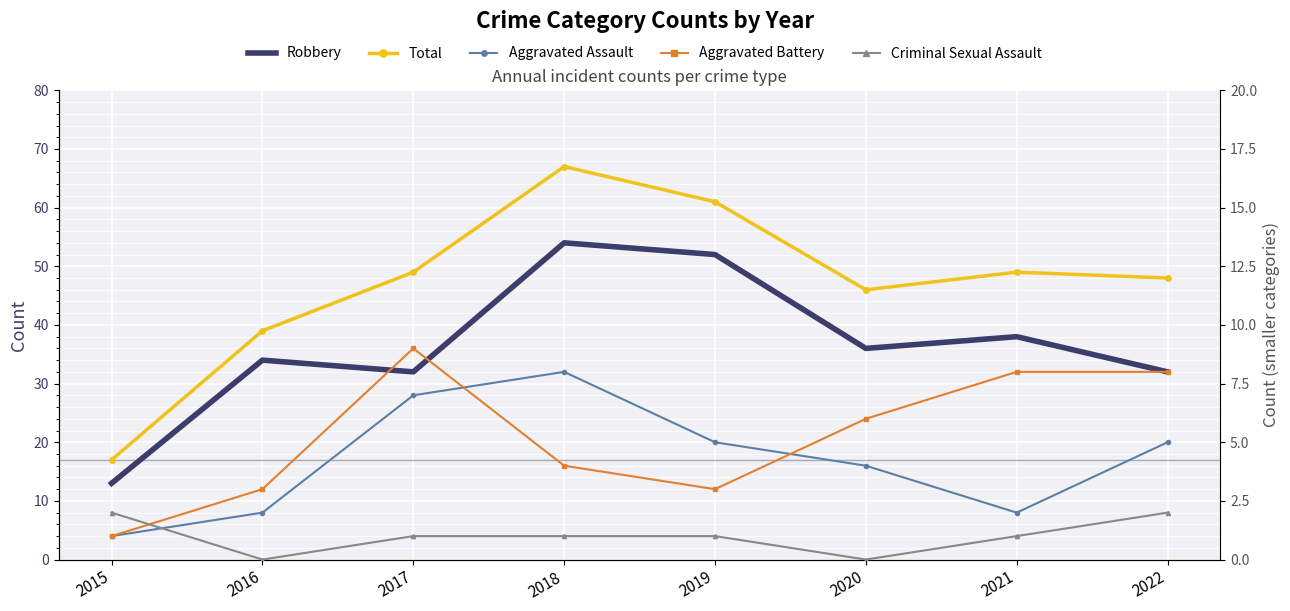

The value of Aggravated Assault at 2015 is 0. True or false?

False